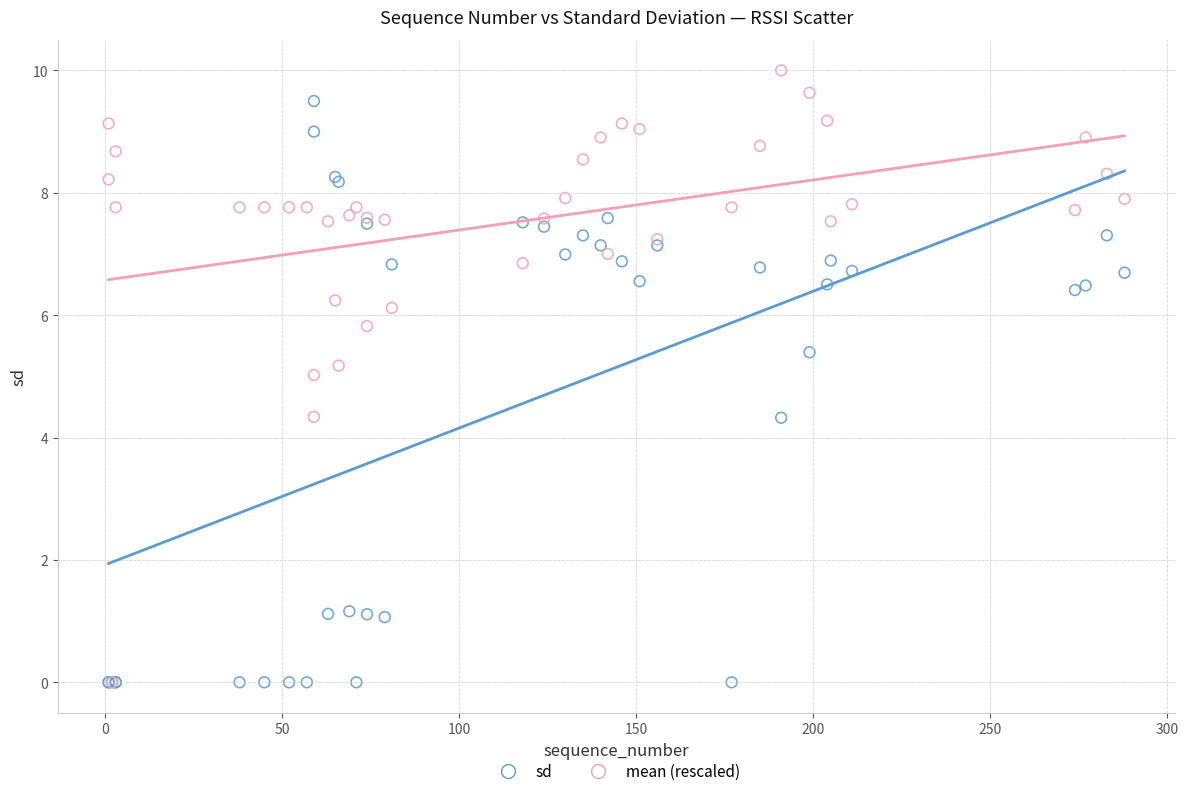

What are all the series names shown in the legend?

sd, mean (rescaled)